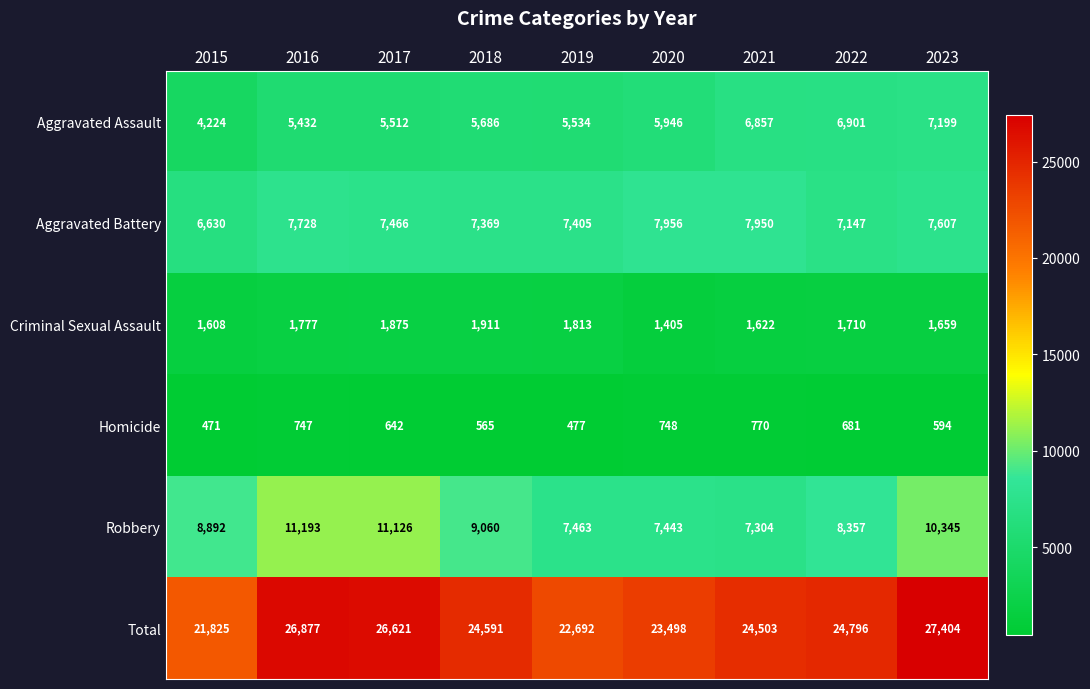

Which series has the largest total across all categories?

Total